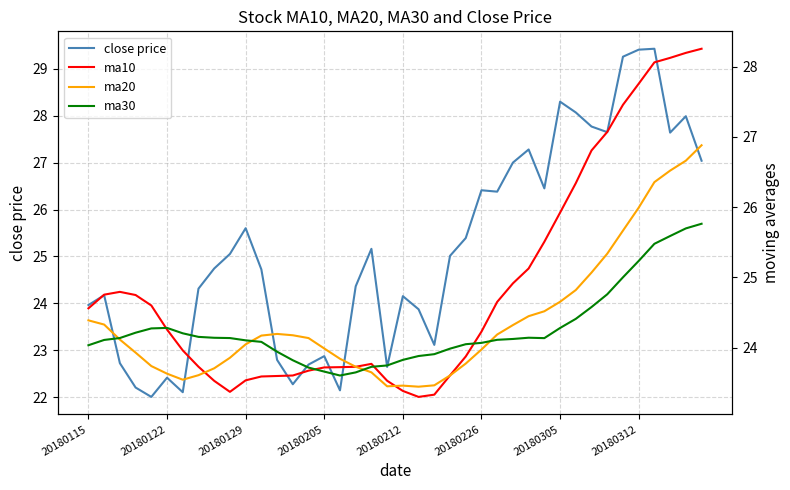

What is the highest value of the close price series?

29.4